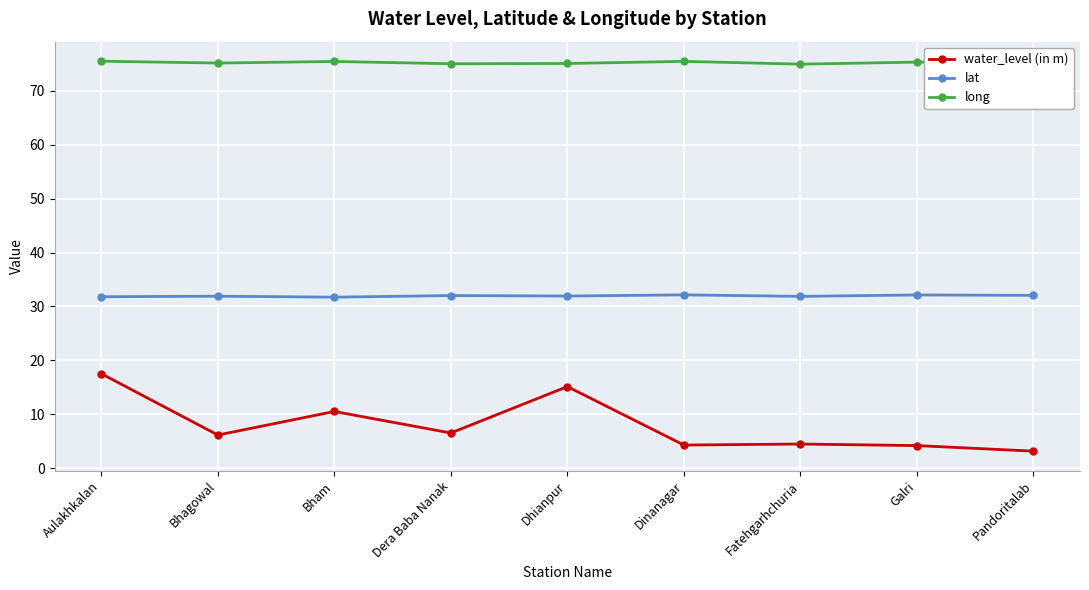

What is the total value across all series at Dinanagar?

111.9